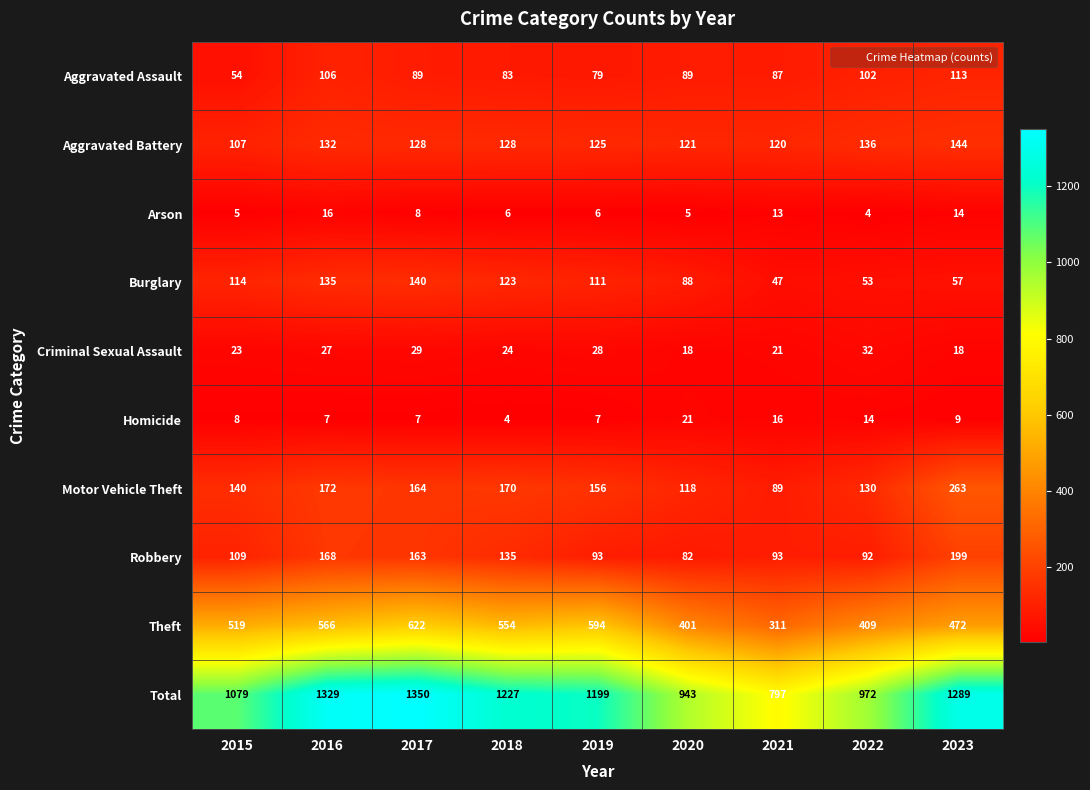

The value of Motor Vehicle Theft at 2019 is 156. True or false?

True